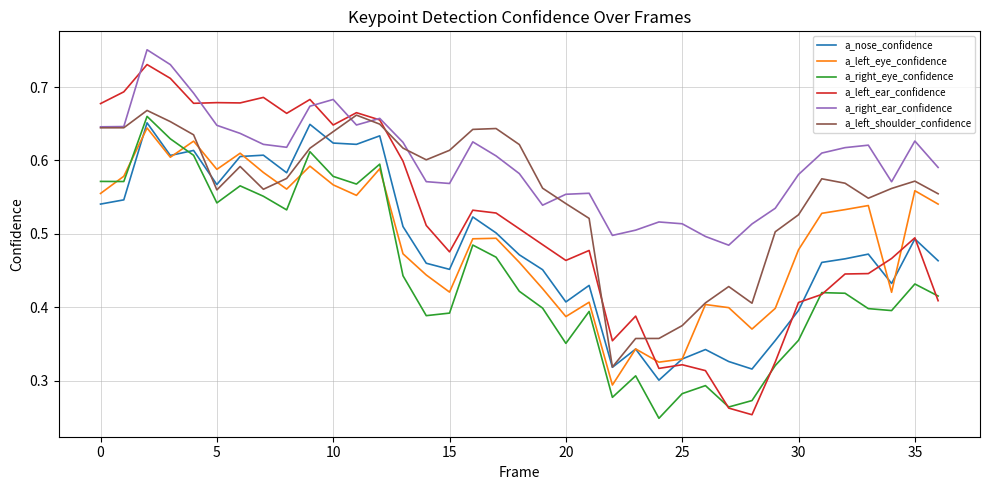

True or false: a_right_ear_confidence and a_nose_confidence cross at least once.

False